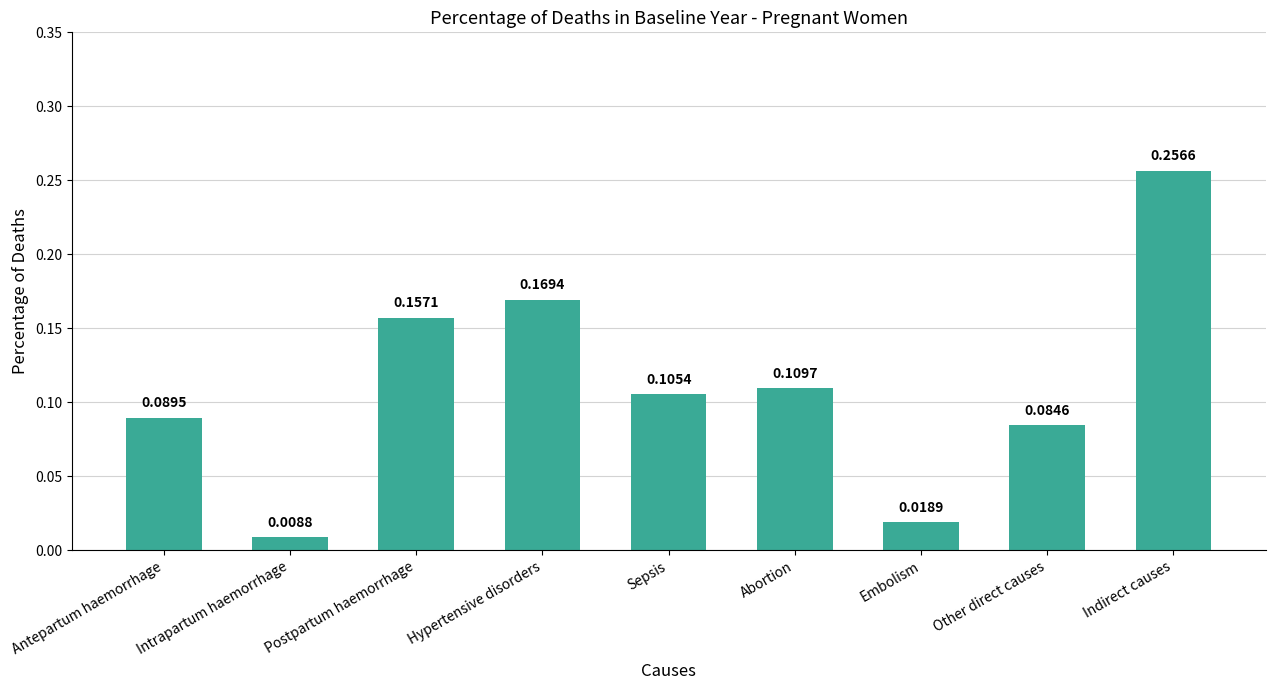

Rank the categories by value from highest to lowest.

Indirect causes, Hypertensive disorders, Postpartum haemorrhage, Abortion, Sepsis, Antepartum haemorrhage, Other direct causes, Embolism, Intrapartum haemorrhage